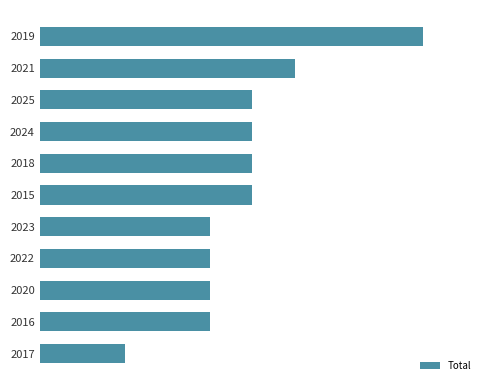

Does the chart contain any negative values?

No